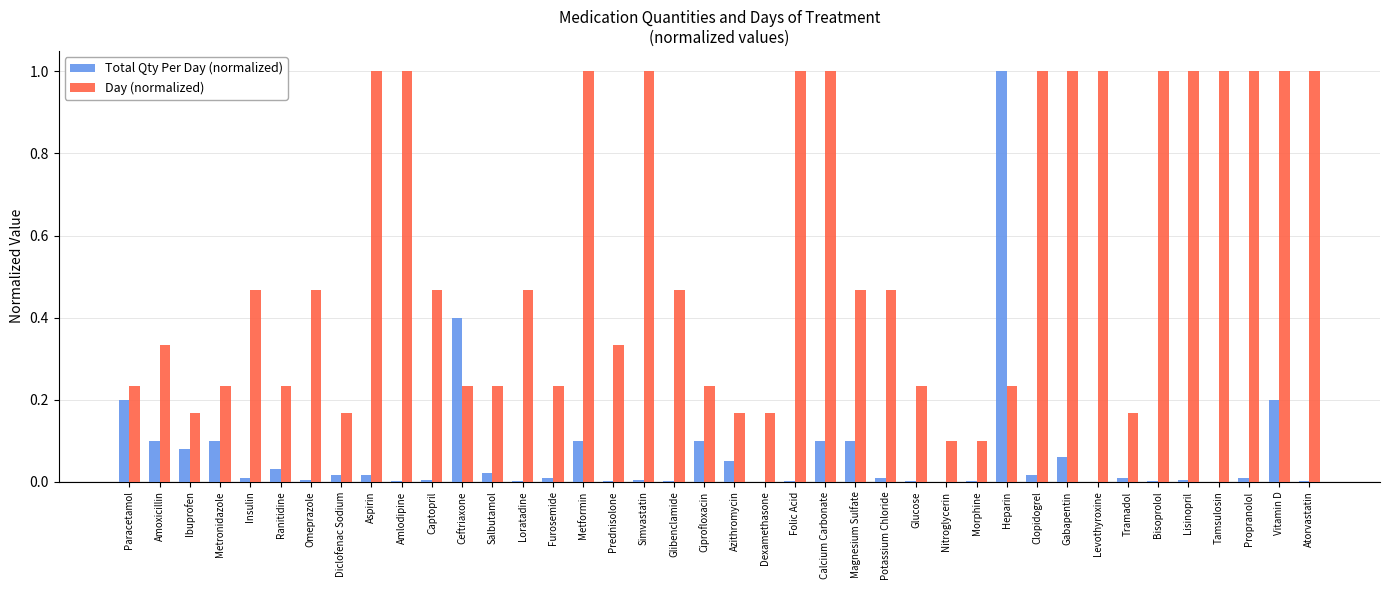

True or false: Day (normalized) has a value of 0.1 at Glucose.

False